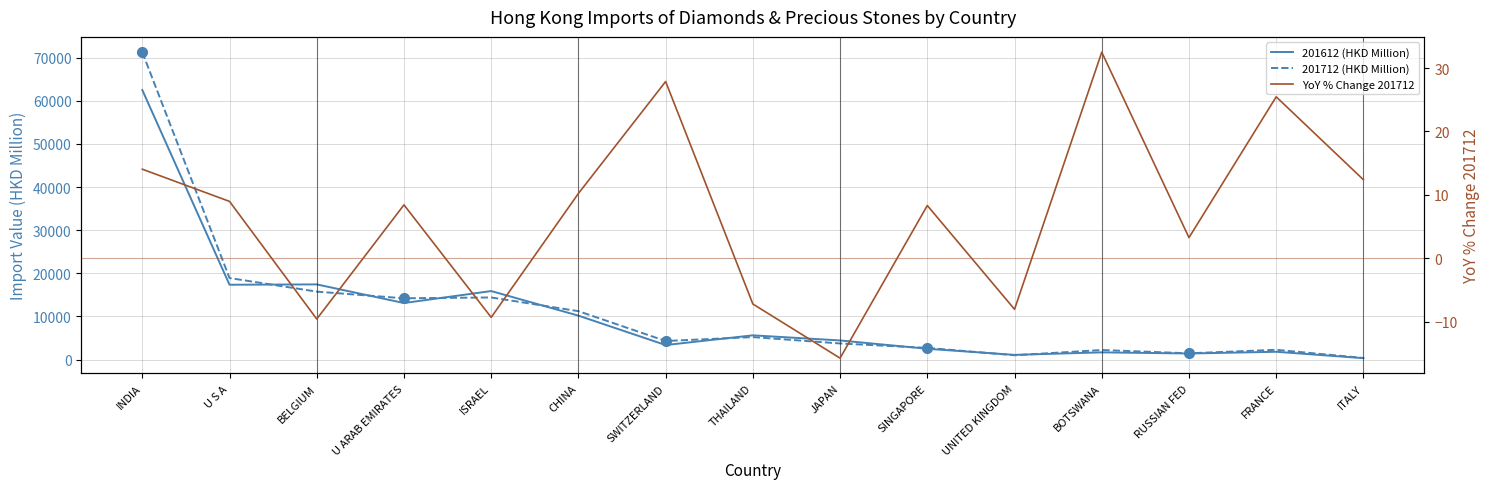

How many lines are shown in the chart?

3